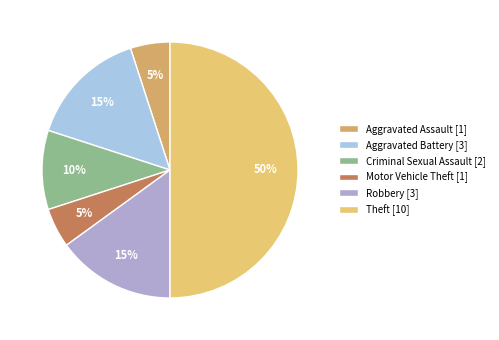

To the nearest percent, what percentage of the pie is Aggravated Assault?

5%